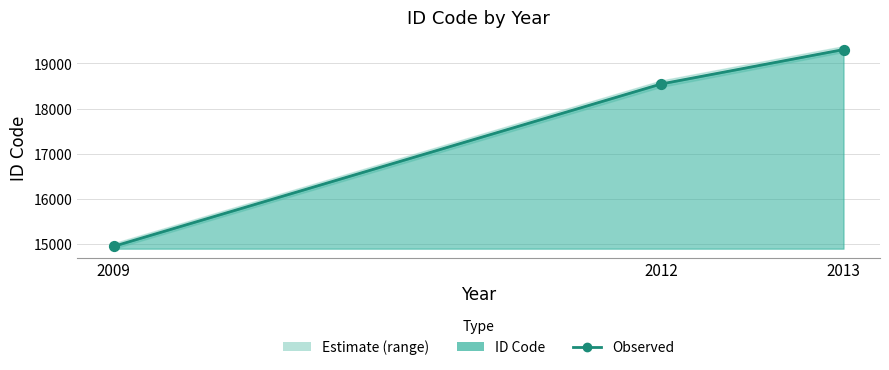

Which series has the largest total across all categories?

ID Code (trend)